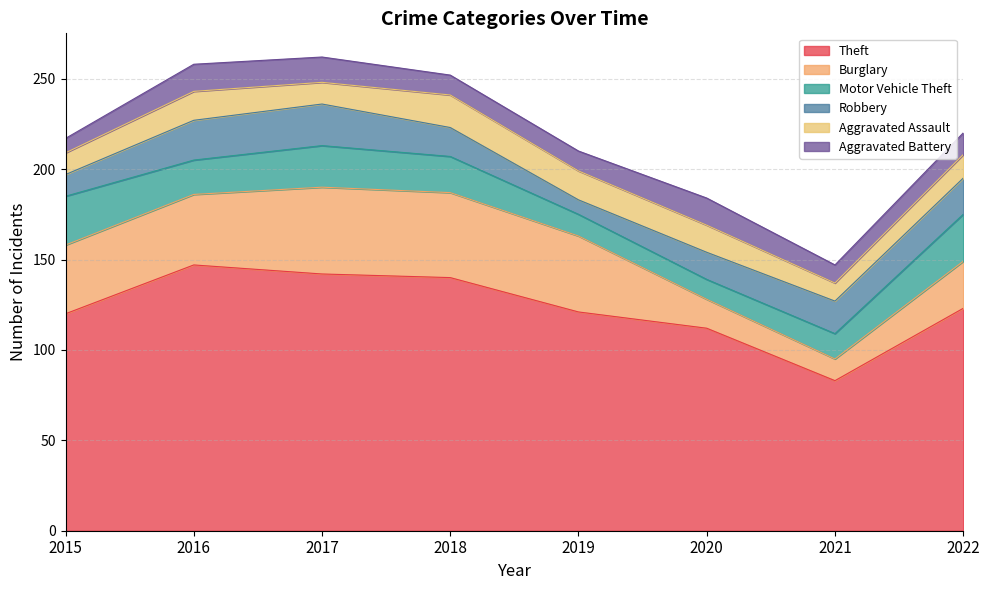

How many distinct data groups are displayed?

6